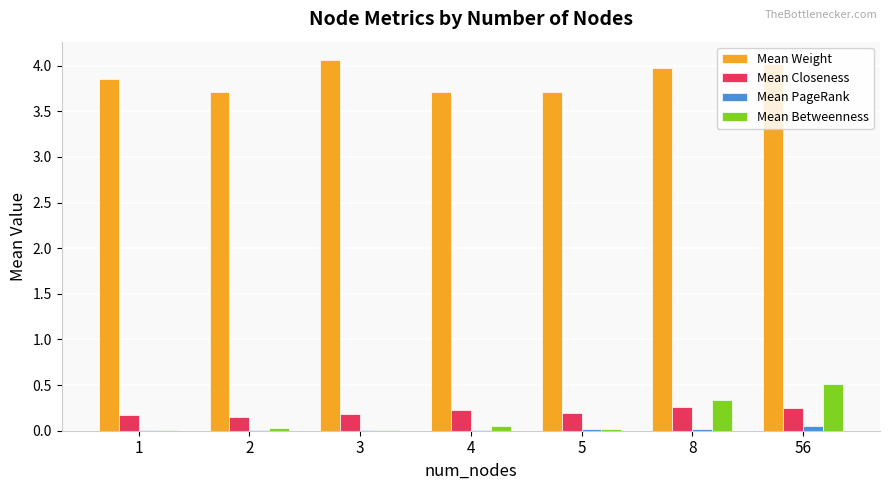

What is the greatest value displayed?

4.1